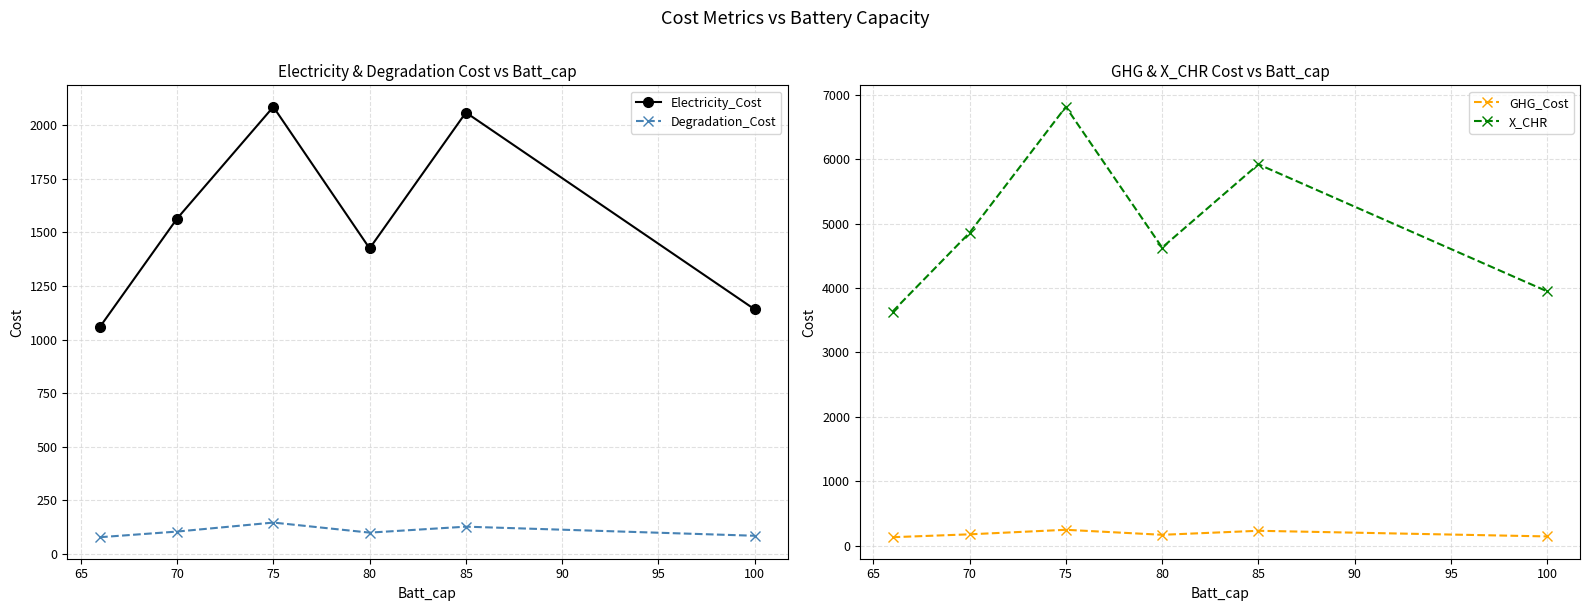

How many interior local peaks does the Electricity_Cost series have?

2